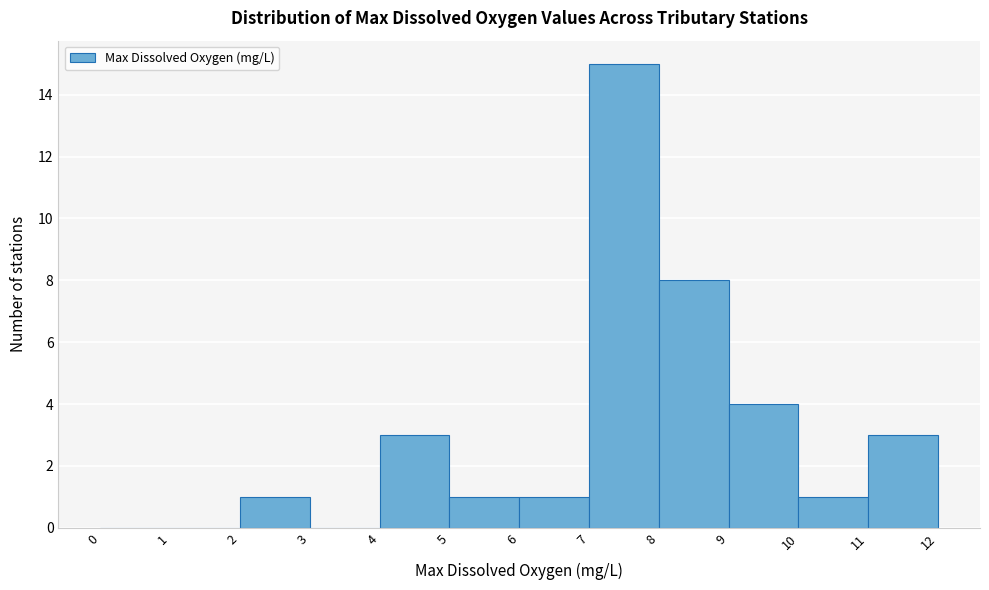

How tall is the bar that spans 7 to 8 on the x-axis? The values are not printed on the chart, so give them approximately, as read against the axis.

15